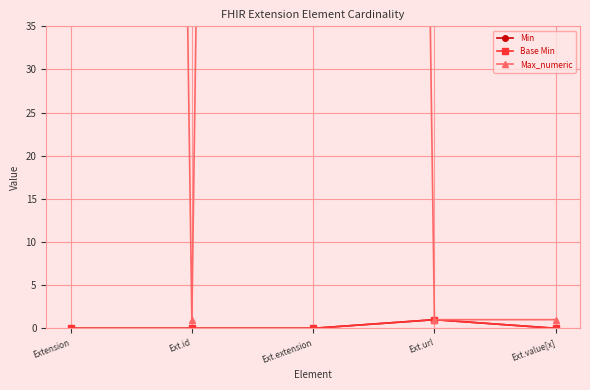

The Max_numeric series shows 1 at Ext.id. True or false?

True